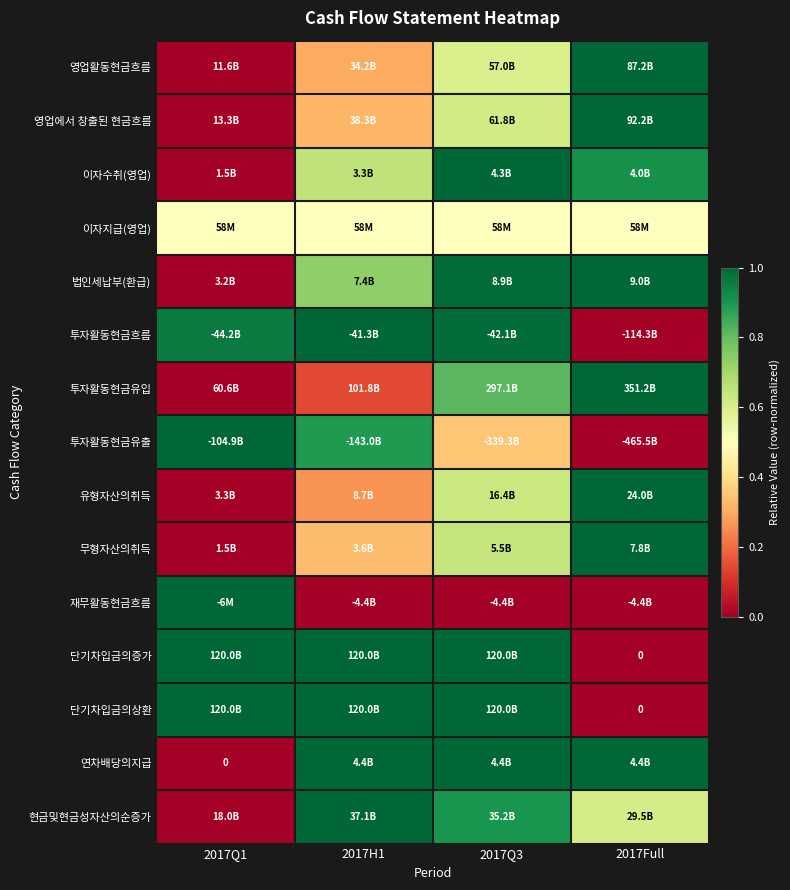

Is the value of 현금및현금성자산의순증가 at 2017Full greater than the value of 투자활동현금유출 at 2017H1?

No